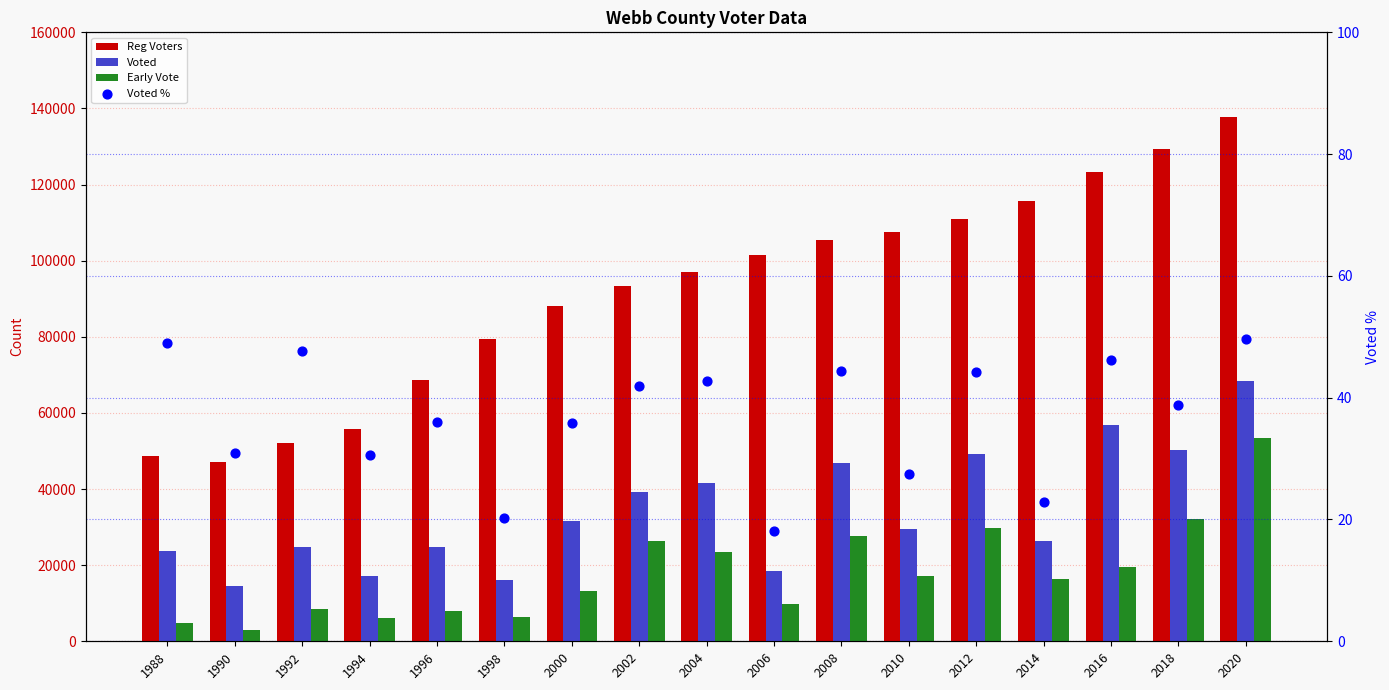

Which series contains the highest Y value?

Reg Voters